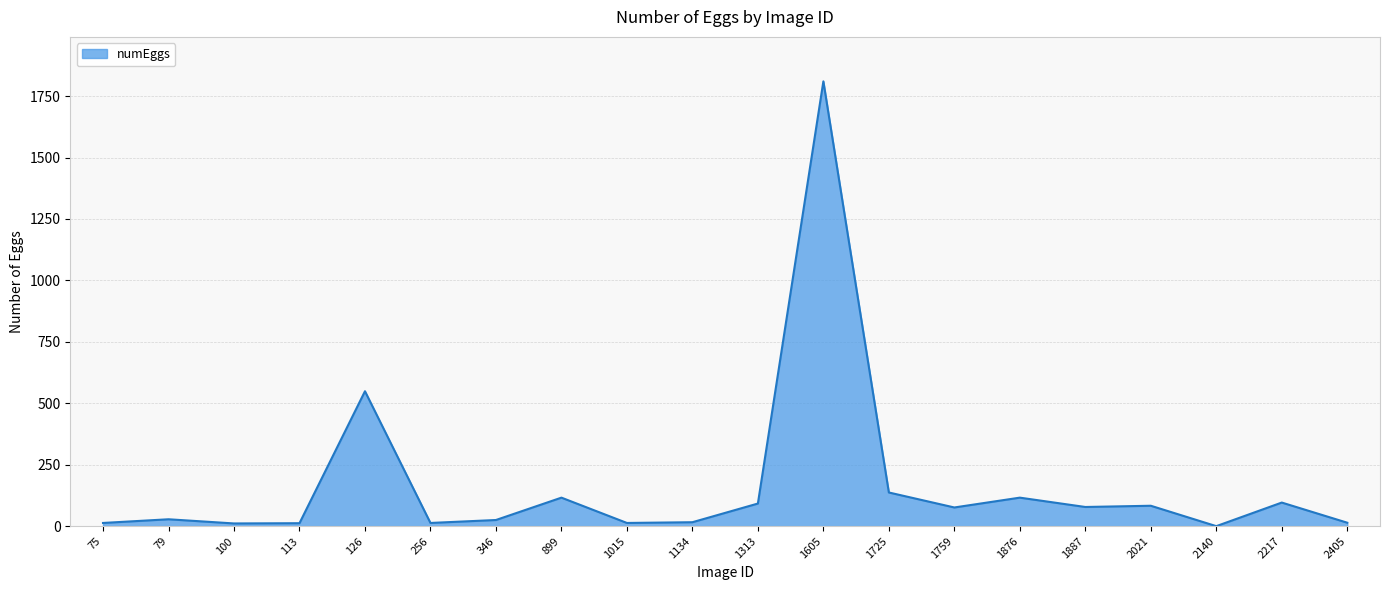

At which label is the value closest to 905?

126